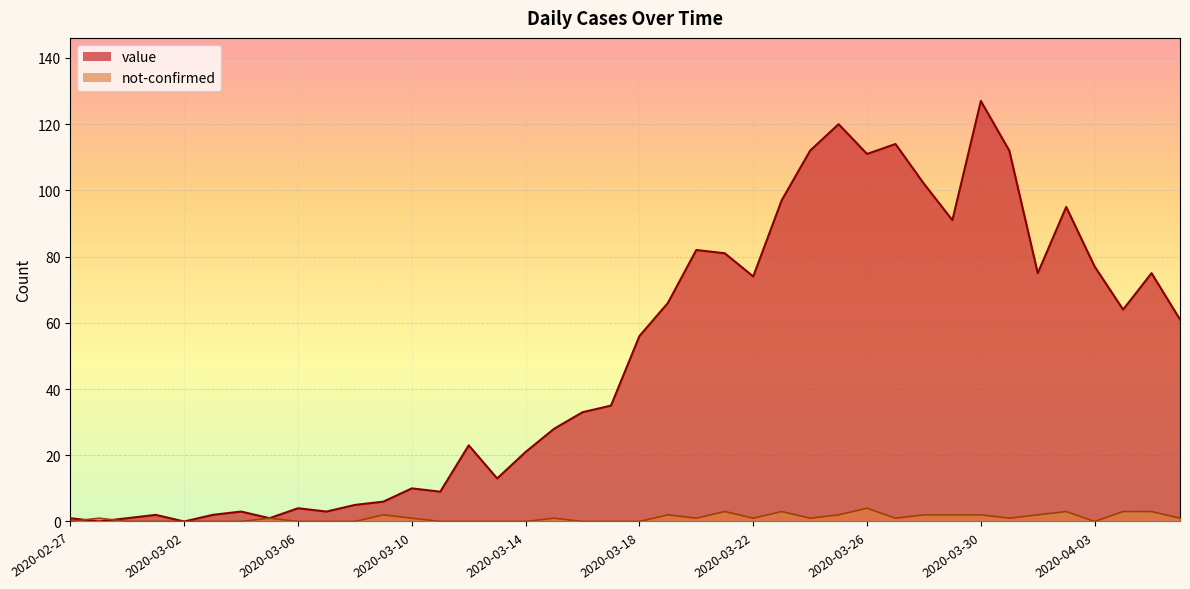

What is the label of the 10th point from the left?

2020-03-07